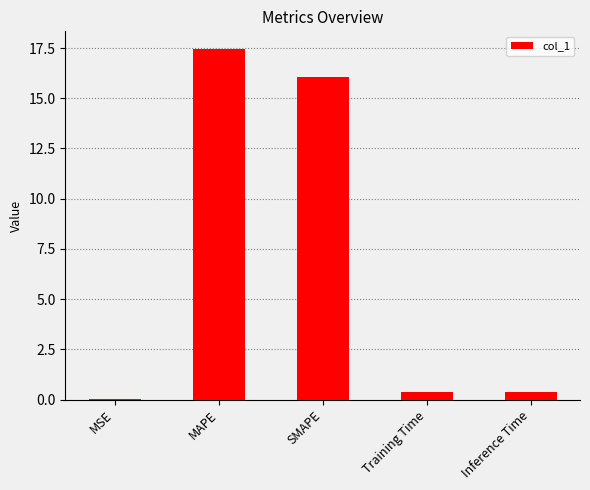

What is the maximum value shown in the chart?

17.5